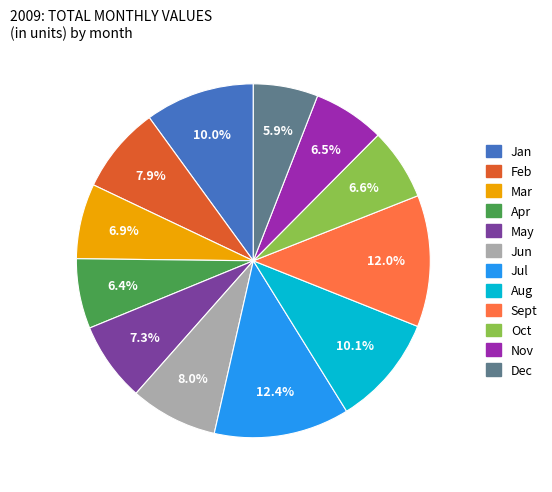

Do Oct and Jun together represent more than half of the pie?

No